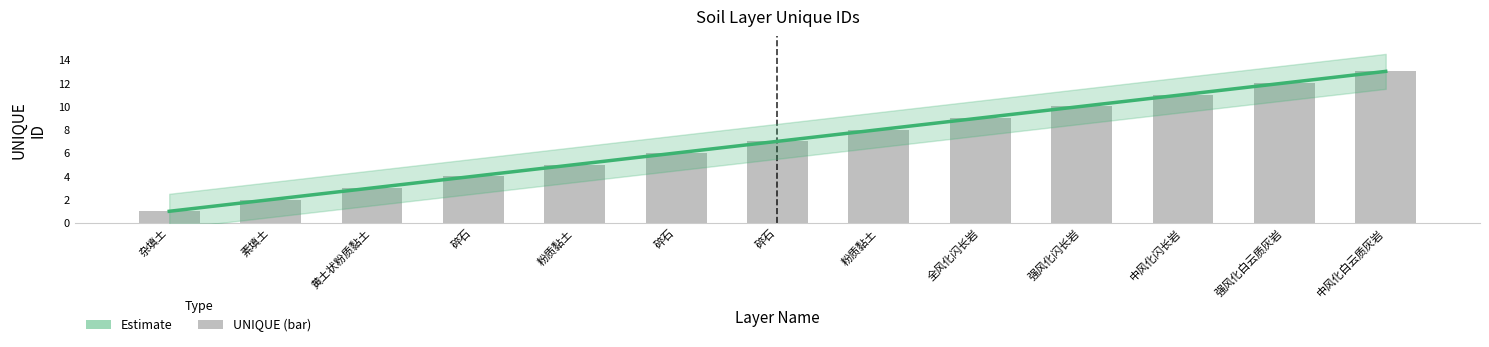

The value at 黄土状粉质黏土 is 5. True or false?

False